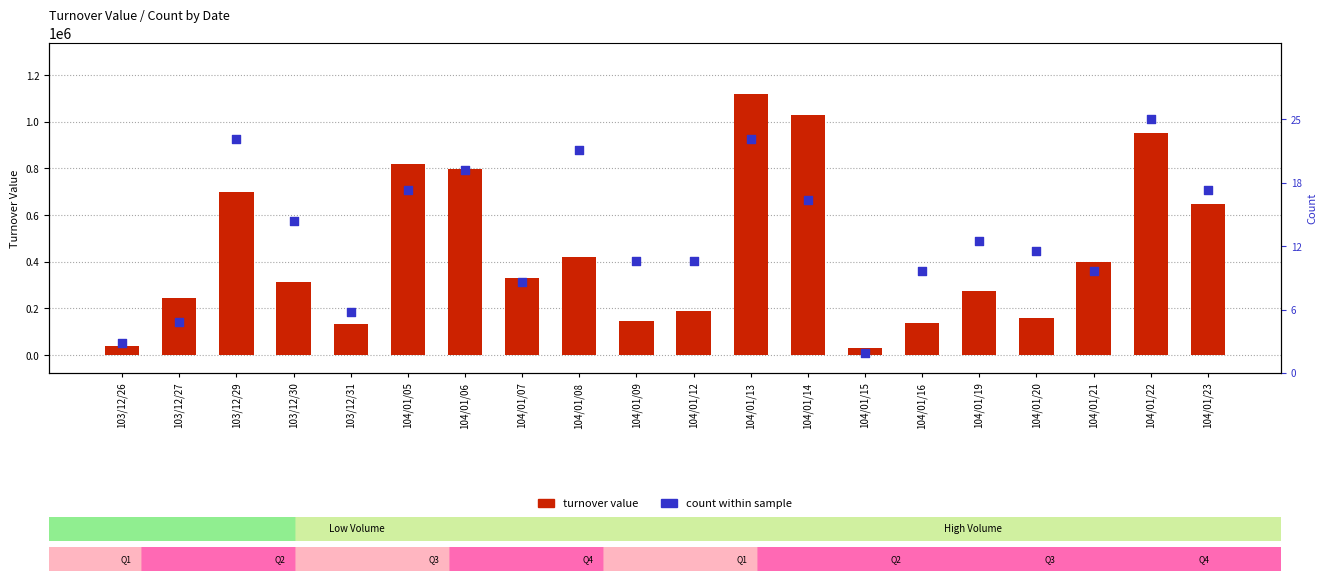

Which series has the widest spread of Y values?

turnover value